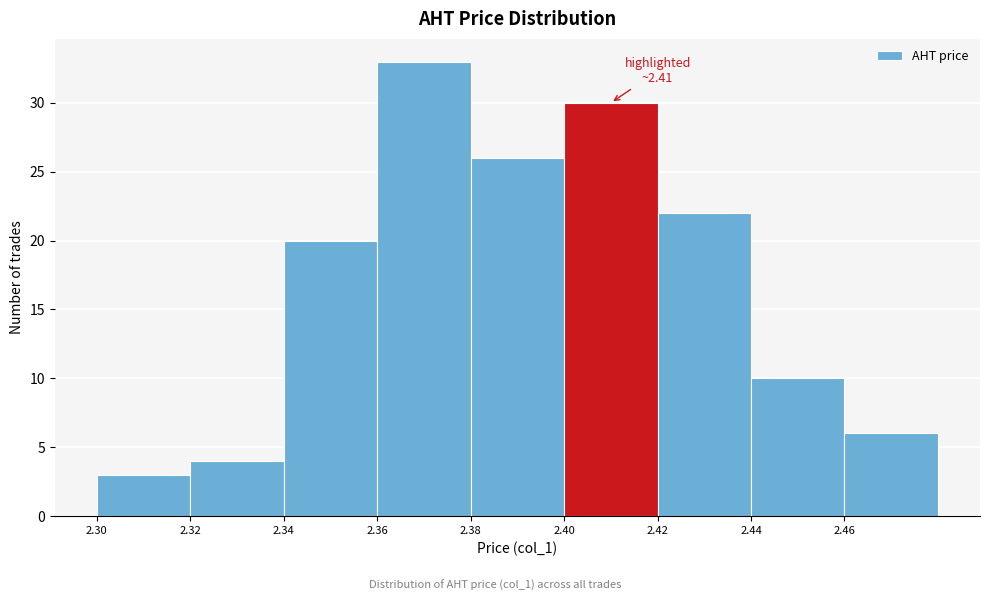

Which range on the x-axis has the tallest bar?

2.36 to 2.38